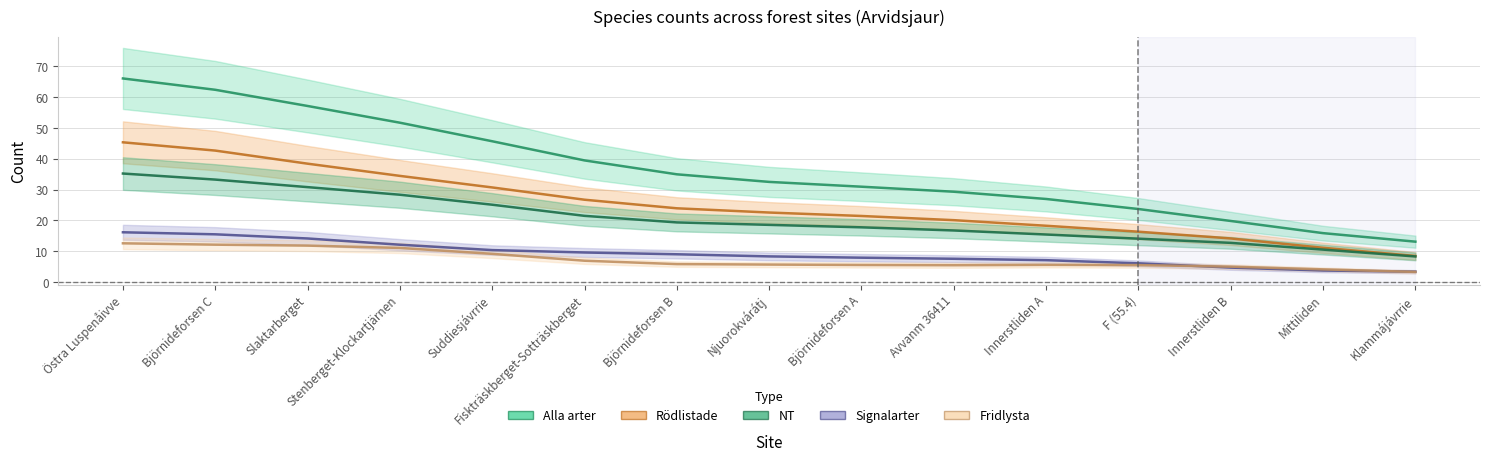

How many data points does each series have?

15